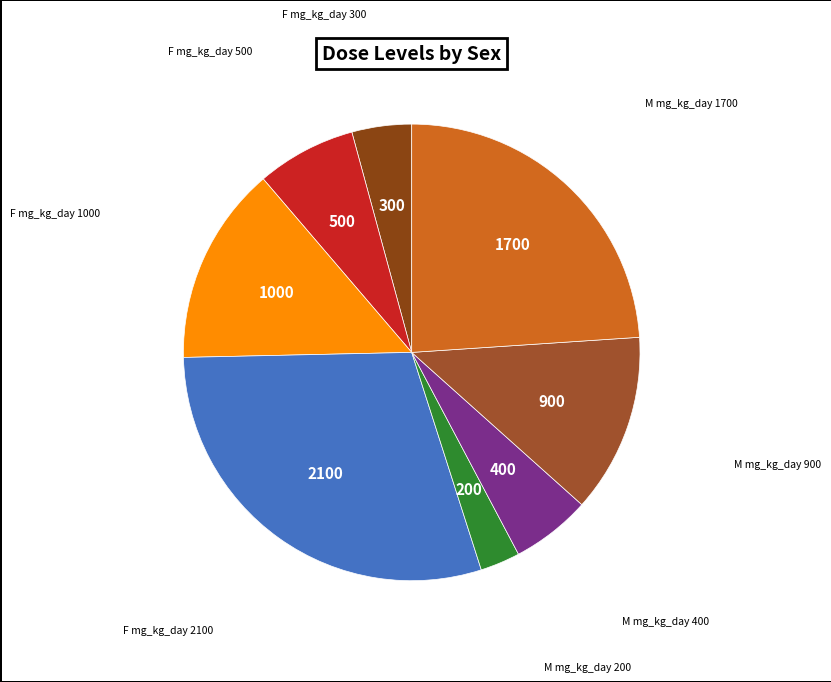

Rank the categories by value from lowest to highest.

M mg_kg_day 200, F mg_kg_day 300, M mg_kg_day 400, F mg_kg_day 500, M mg_kg_day 900, F mg_kg_day 1000, M mg_kg_day 1700, F mg_kg_day 2100